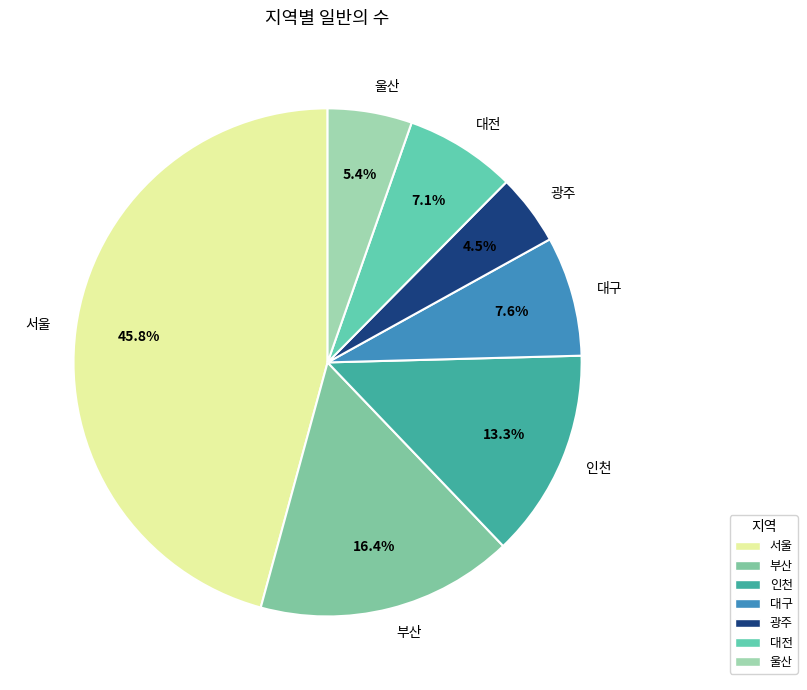

Between 인천 and 광주, which is larger?

인천